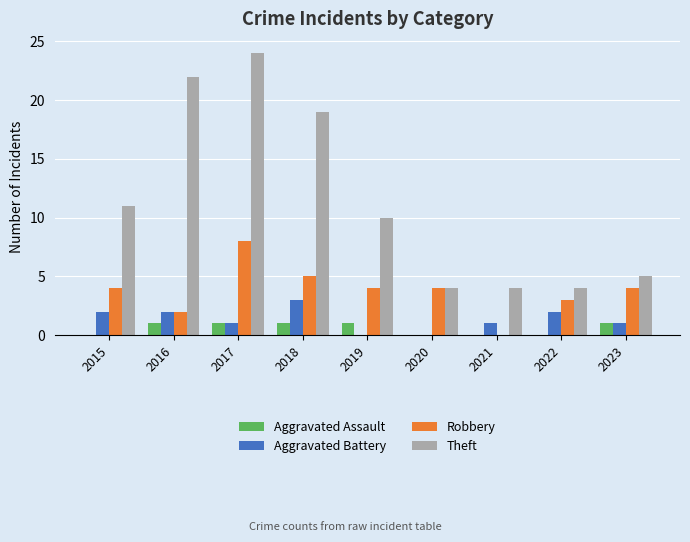

How many groups of bars are there?

9